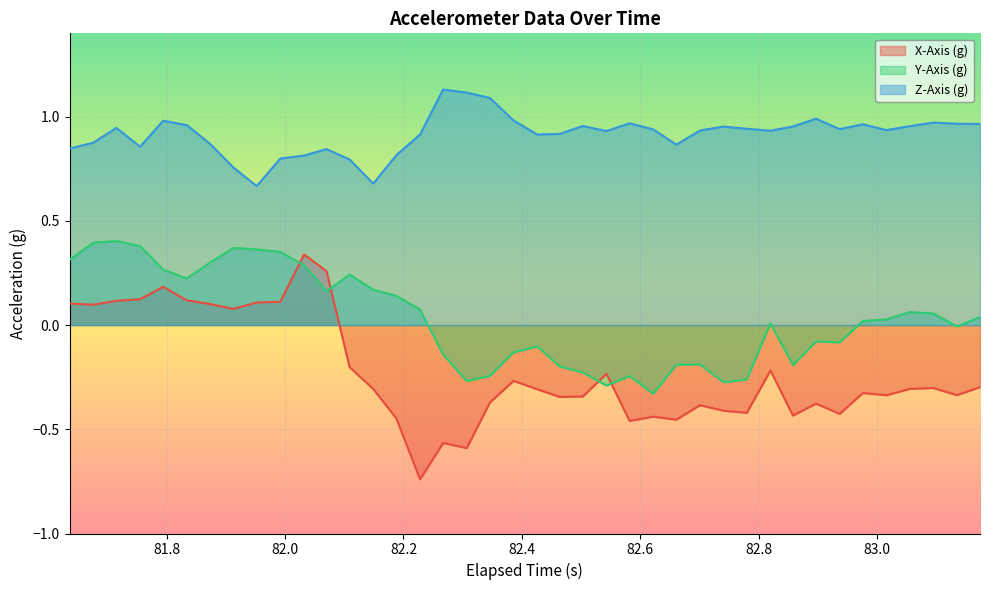

Which series ends up on top after the final intersection of X-Axis (g) and Y-Axis (g)?

Y-Axis (g)